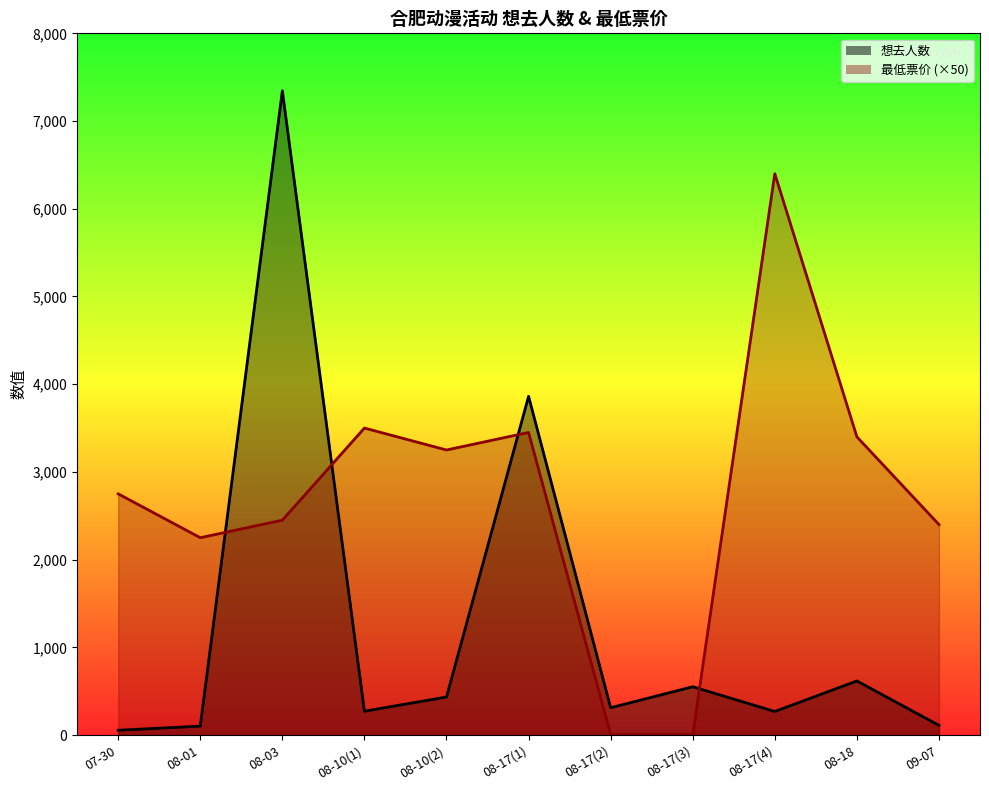

Reading left to right, what are all the values shown in this chart?

想去人数: 55	102	7345	272	434	3862	312	551	269	617	111
最低票价: 2750	2250	2450	3500	3250	3450	5	5	6400	3400	2400